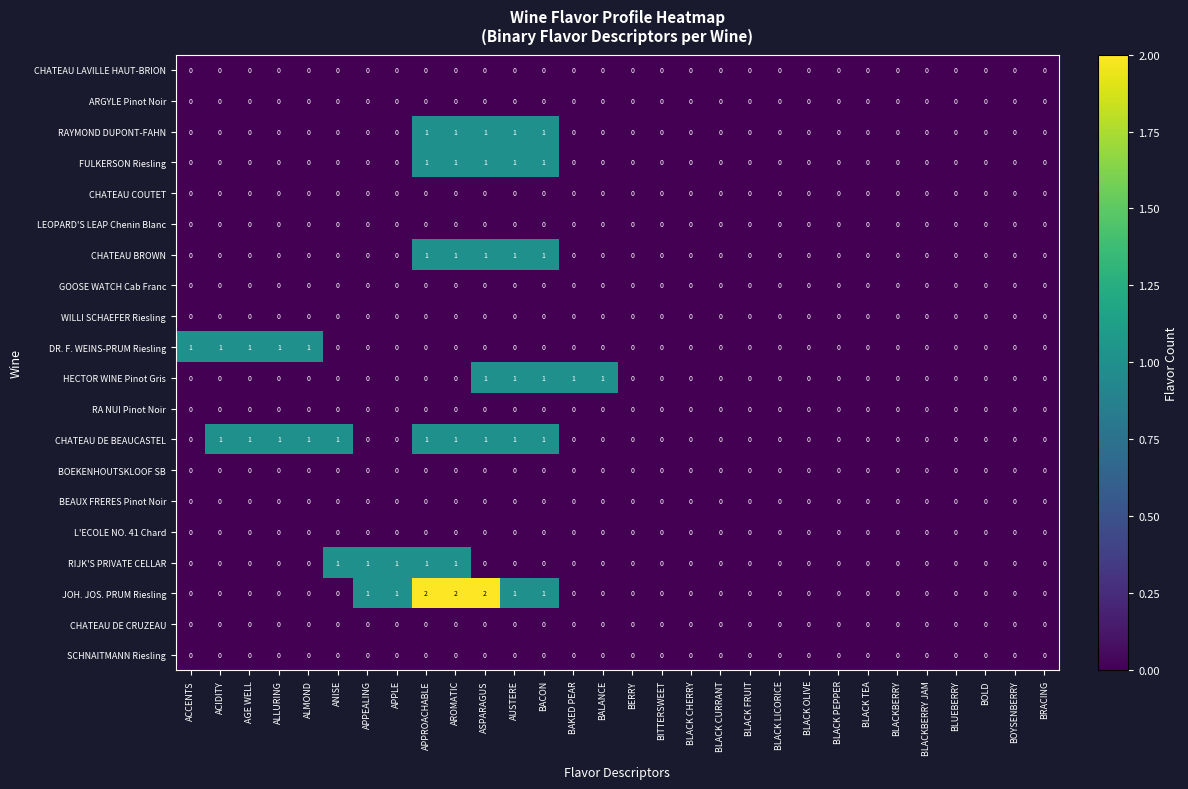

How many JOH. JOS. PRUM Riesling values are between 0 and 1?

27